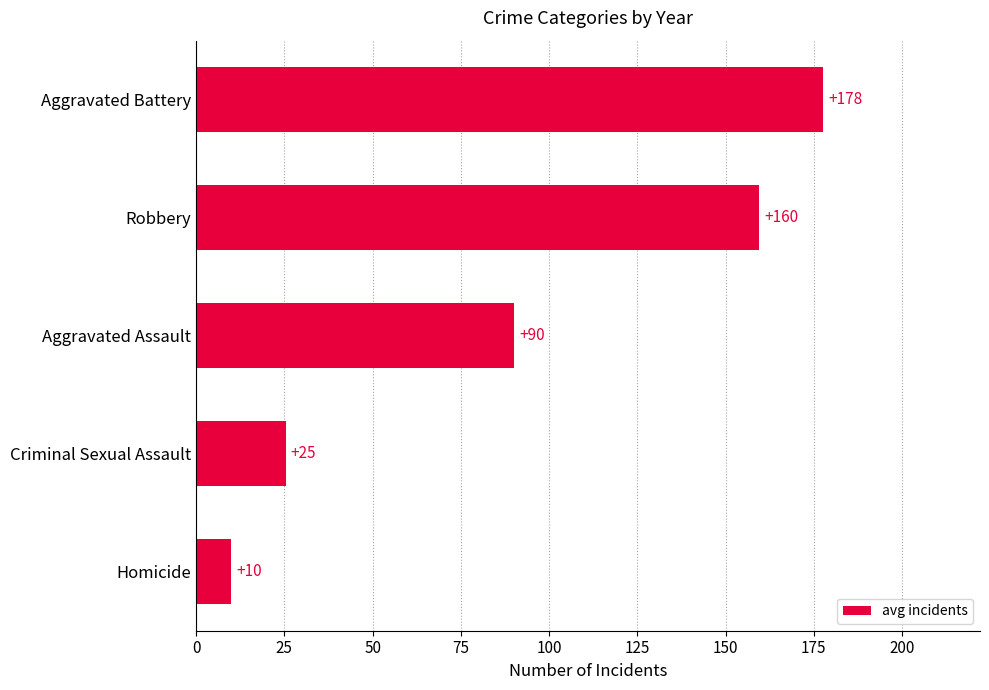

How many categories are shown in the chart?

5